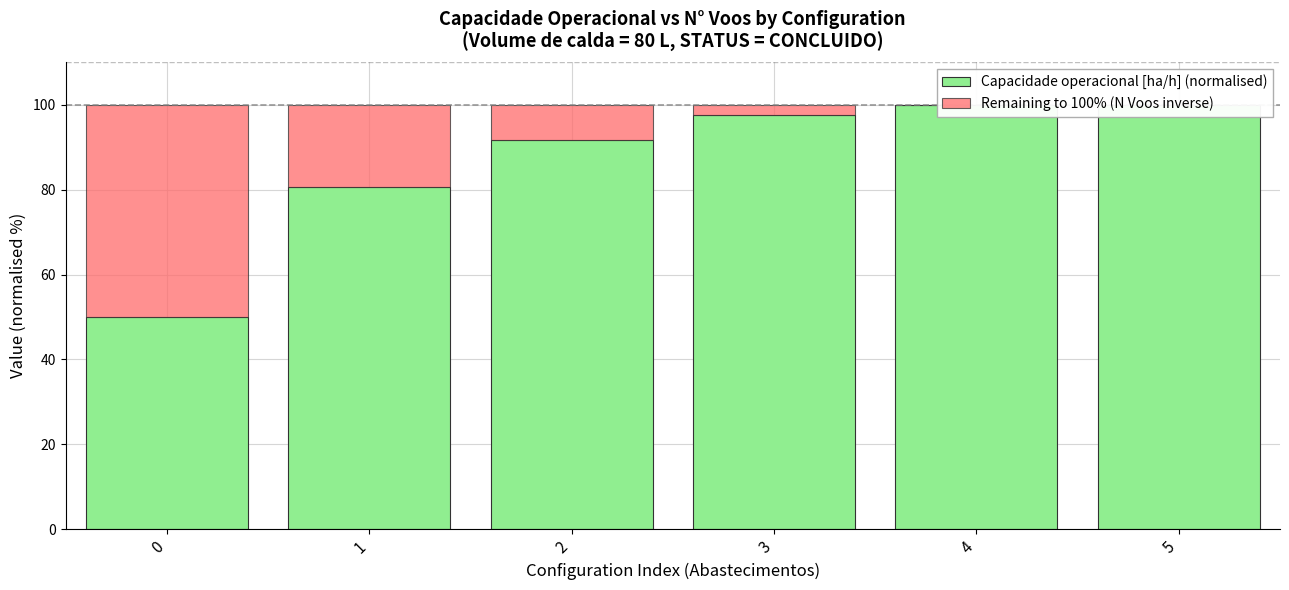

At which label does Capacidade operacional [ha/h] (normalised) reach its peak?

5